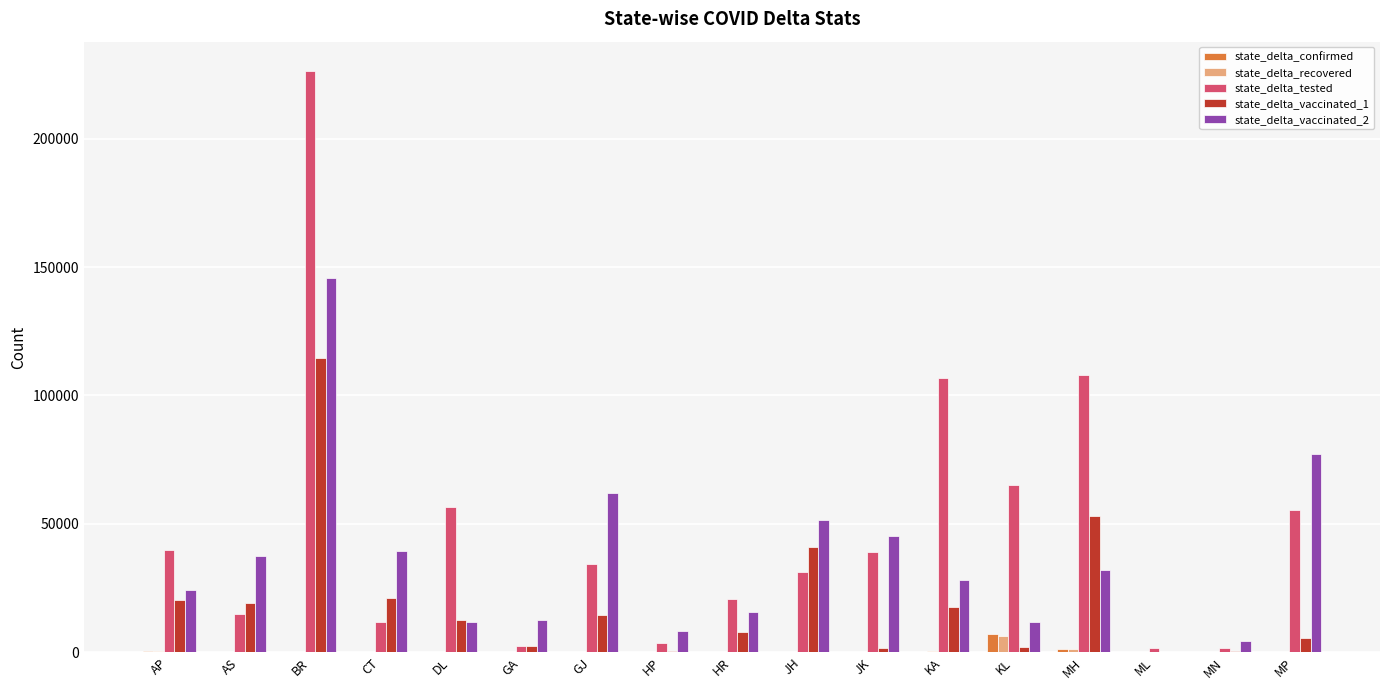

Which category has the highest value in the state_delta_vaccinated_1 series?

BR